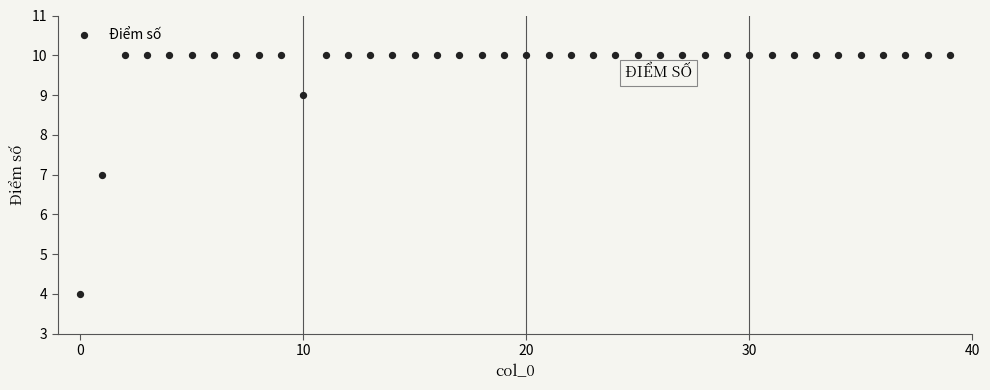

How many points are shown in the scatter plot?

40